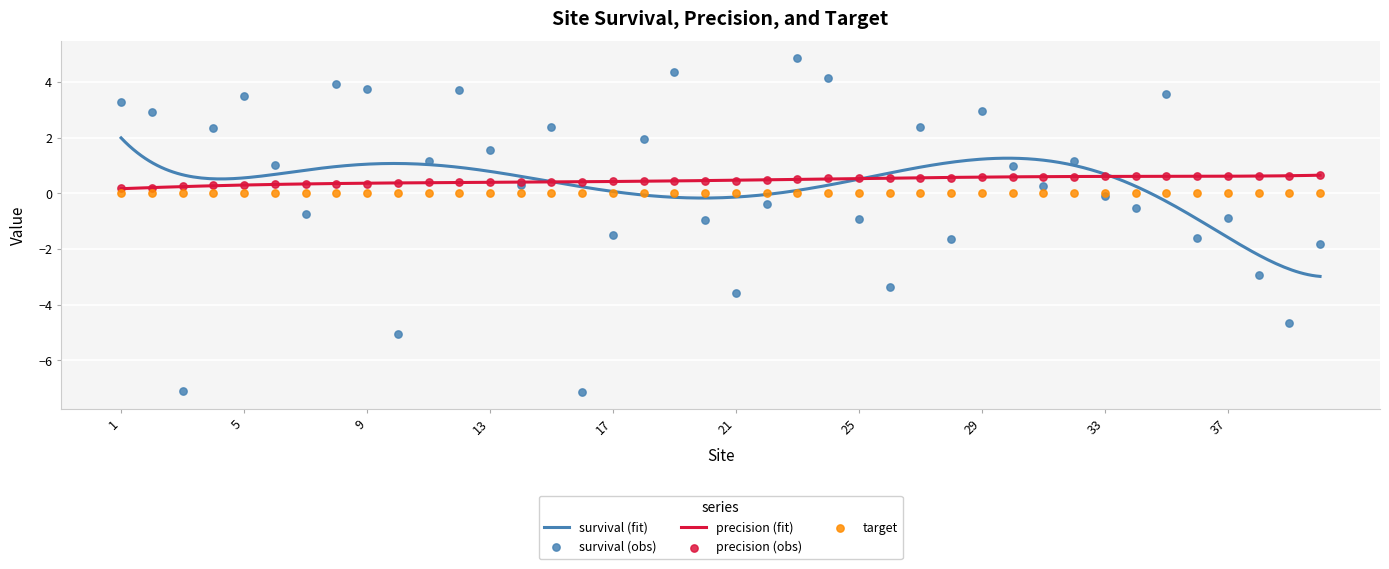

Is the value of survival at 39 greater than the value of precision at 19?

No